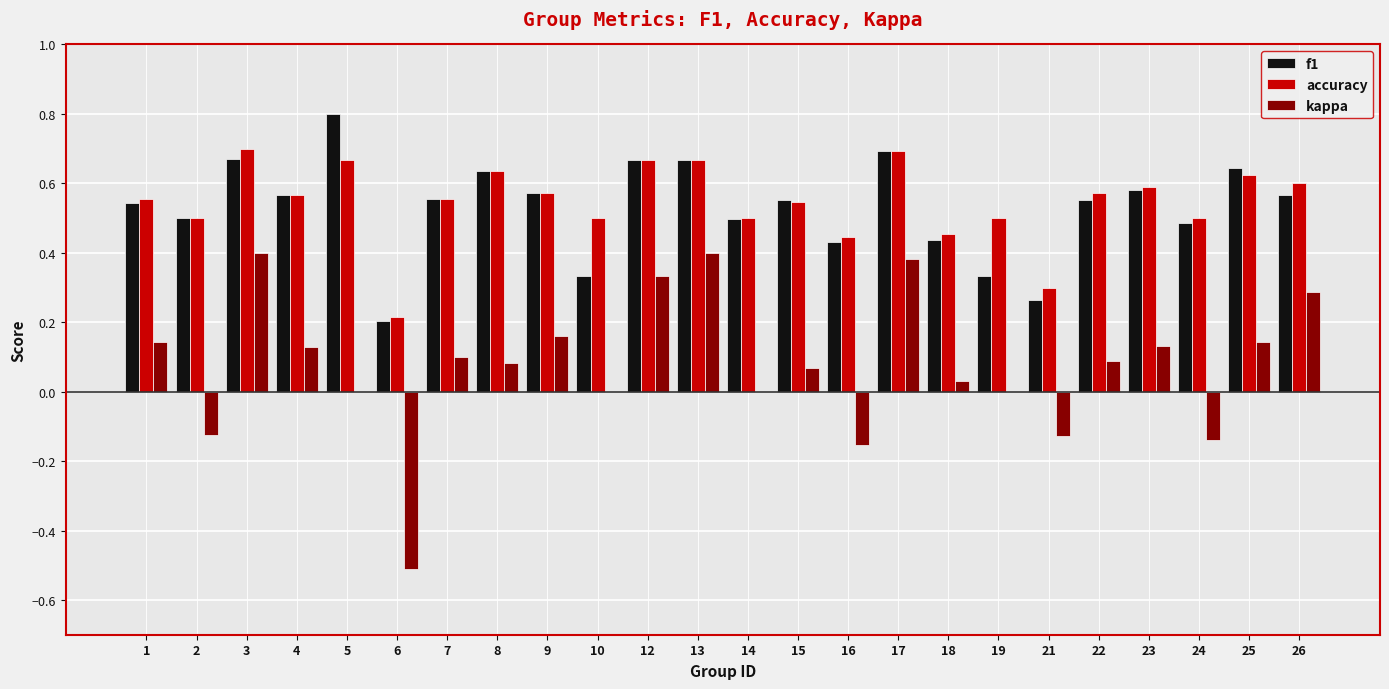

Which series changed the most between 18 and 24?

kappa